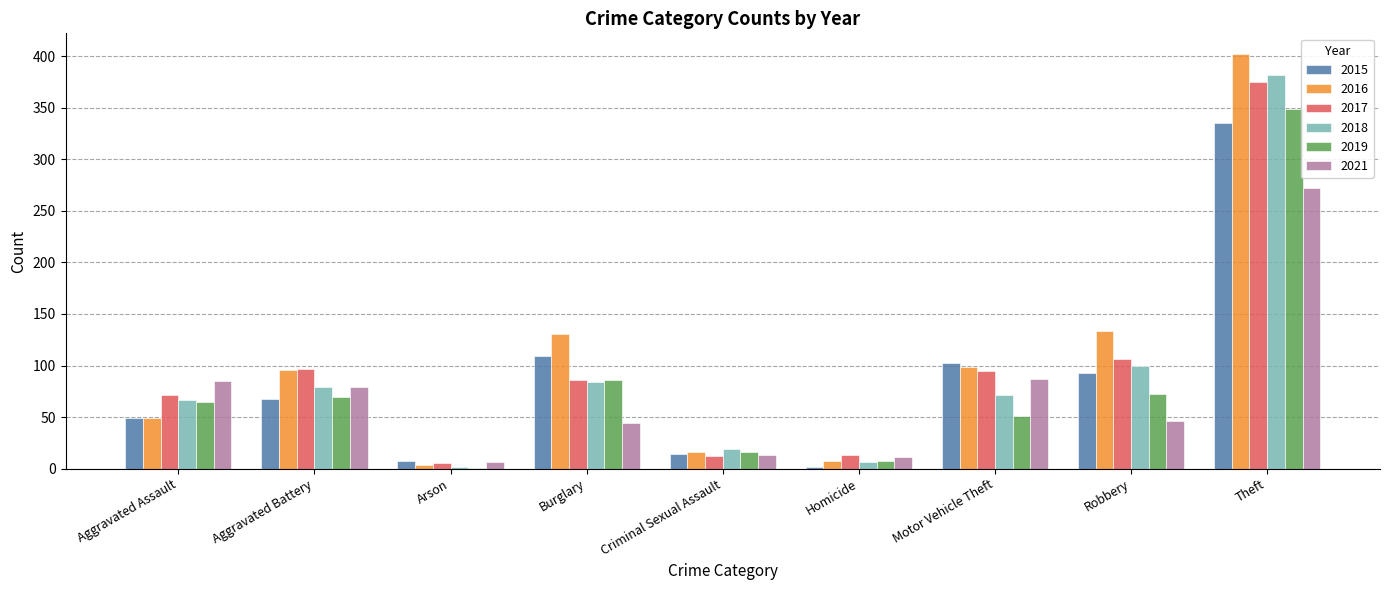

What value does the 2019 series have at Motor Vehicle Theft?

51